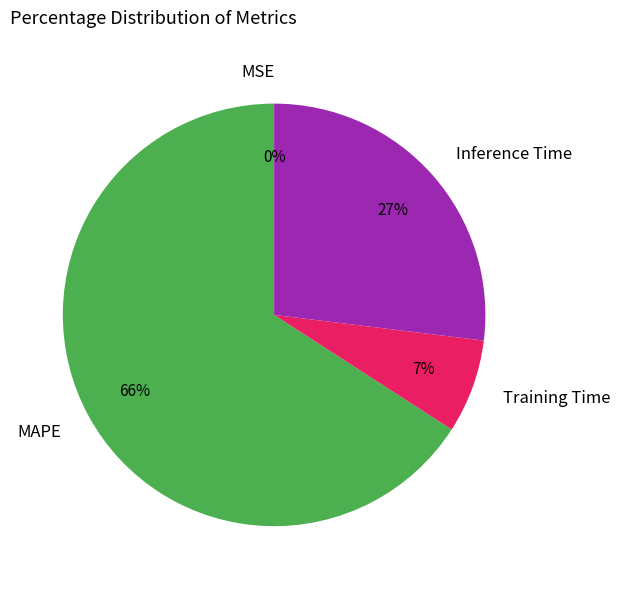

Do Training Time and MAPE together represent more than half of the pie?

Yes